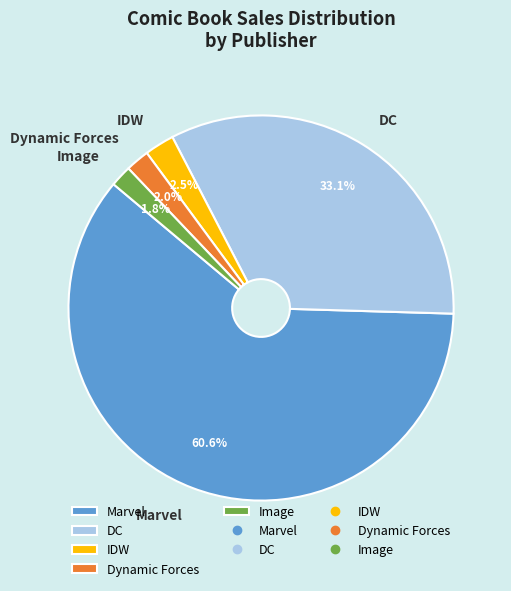

What is the ratio of the value at Image to the value at IDW?

0.7